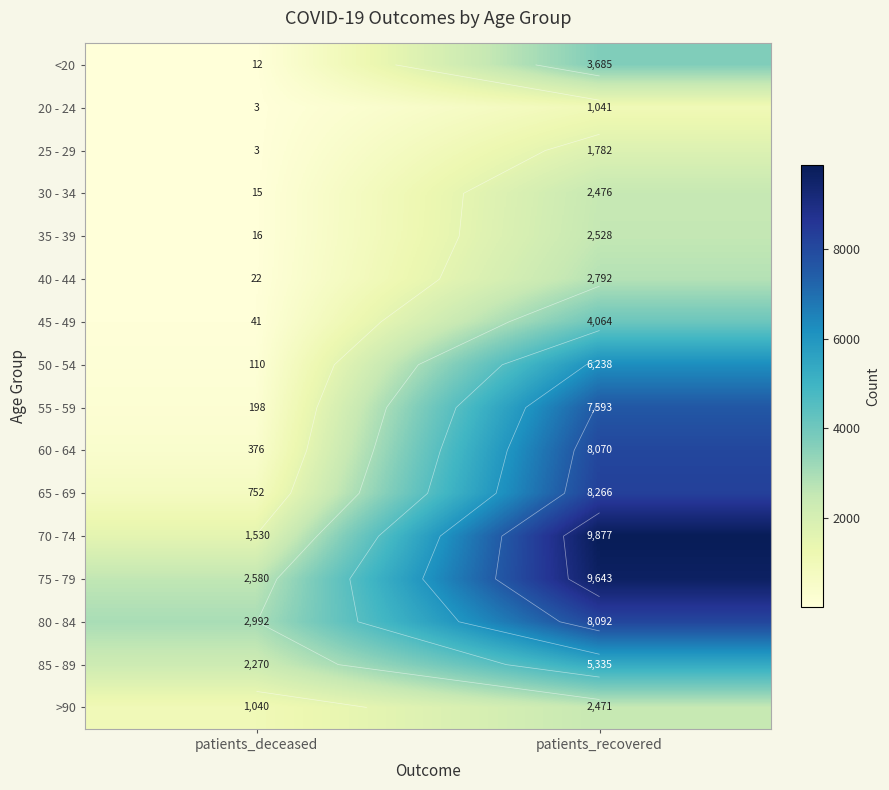

True or false: 65 - 69 has a value of 1302 at patients_deceased.

False